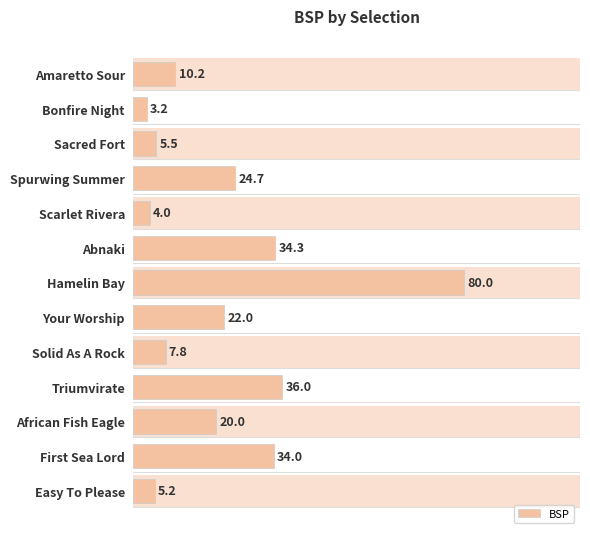

How many data points are less than 20?

6